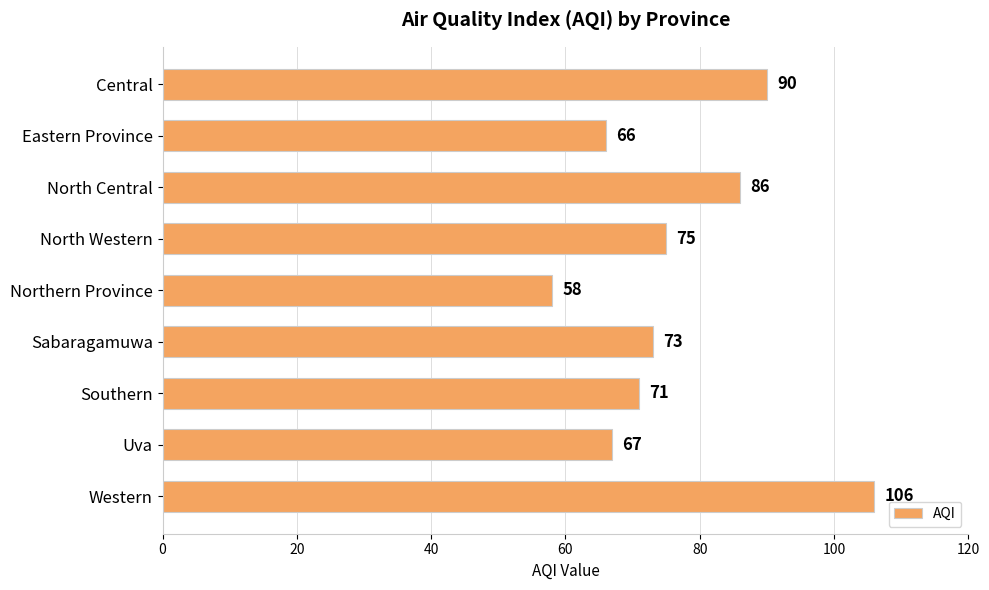

Does the chart contain any negative values?

No